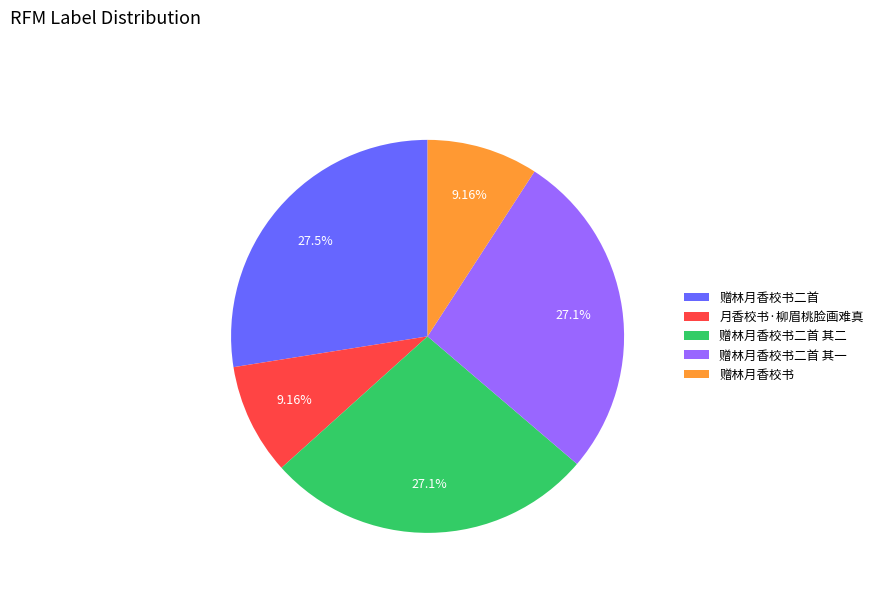

Between 赠林月香校书二首 and 赠林月香校书, which is larger?

赠林月香校书二首